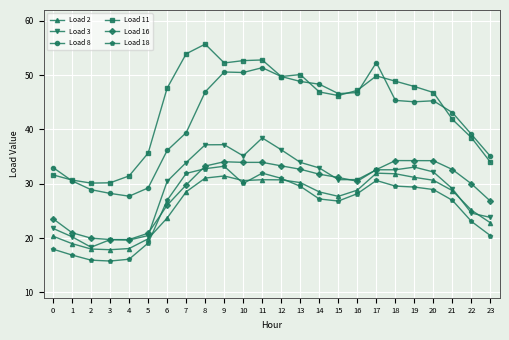

The value of Load 11 at 17 is 22.8. True or false?

False